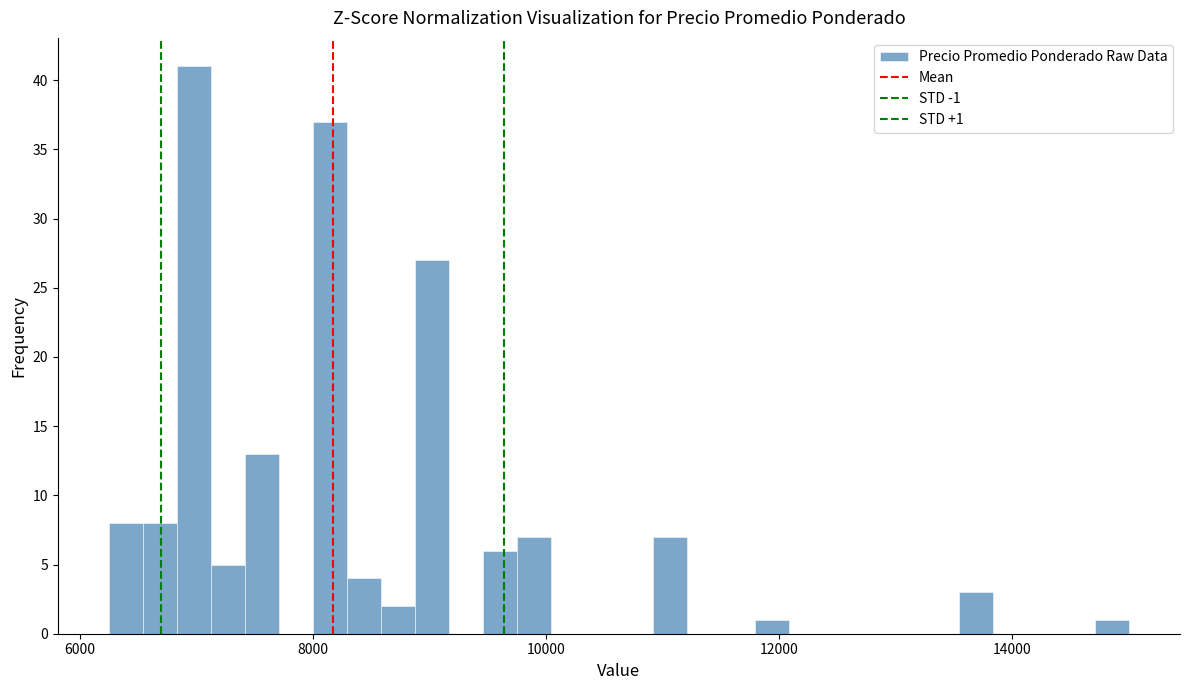

Around what value on the x-axis is the tallest bar? Give the approximate position of its centre, as read against the axis.

7000